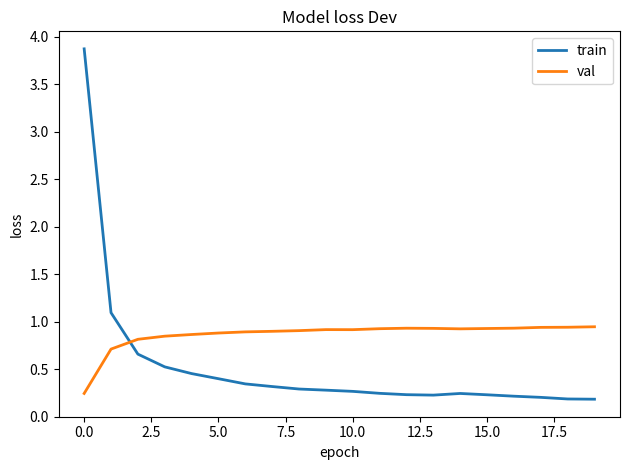

List the series in order of their overall mean, highest first.

val, train